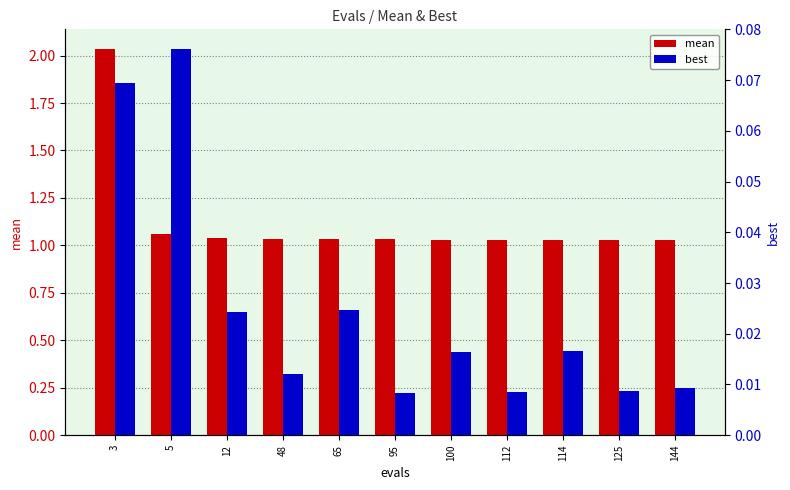

Reading left to right, what are all the values shown in this chart?

mean: 2.0	1.1	1.0	1.0	1.0	1.0	1.0	1.0	1.0	1.0	1.0
best: 0.1	0.1	0.0	0.0	0.0	0.0	0.0	0.0	0.0	0.0	0.0